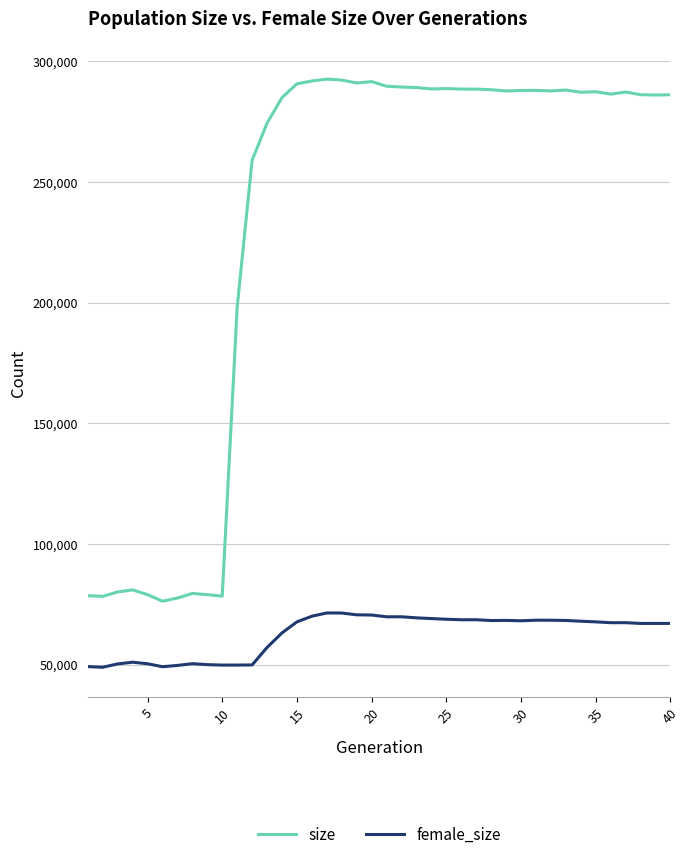

True or false: female_size and size intersect in this chart.

False